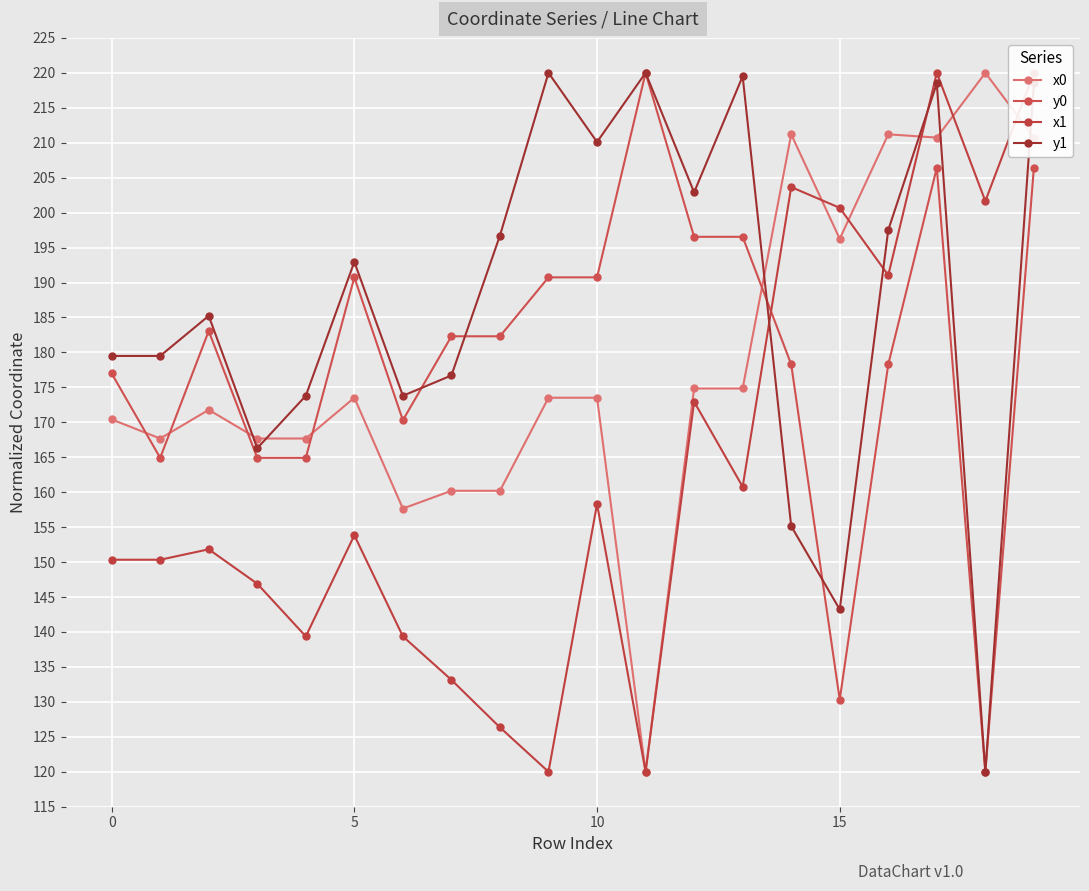

At how many categories does at least one series exceed 160?

20